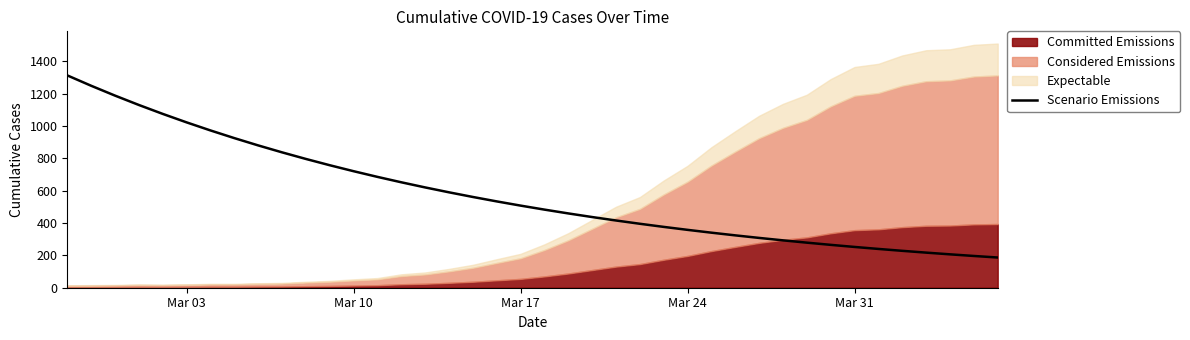

What is the minimum value for Scenario Emissions?

186.7